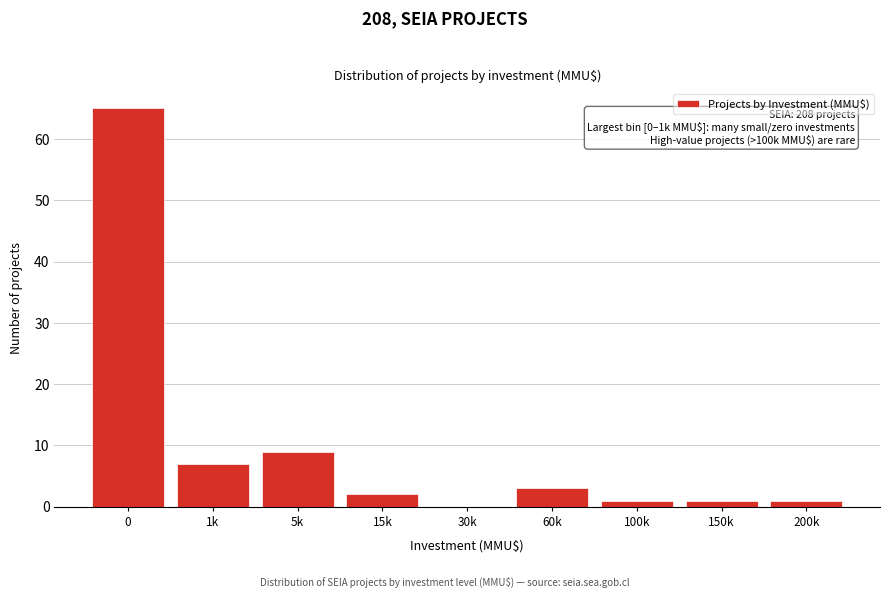

Reading left to right, extract all data points from this chart.

0=65	1k=7	5k=9	15k=2	30k=0	60k=3	100k=1	150k=1	200k=1